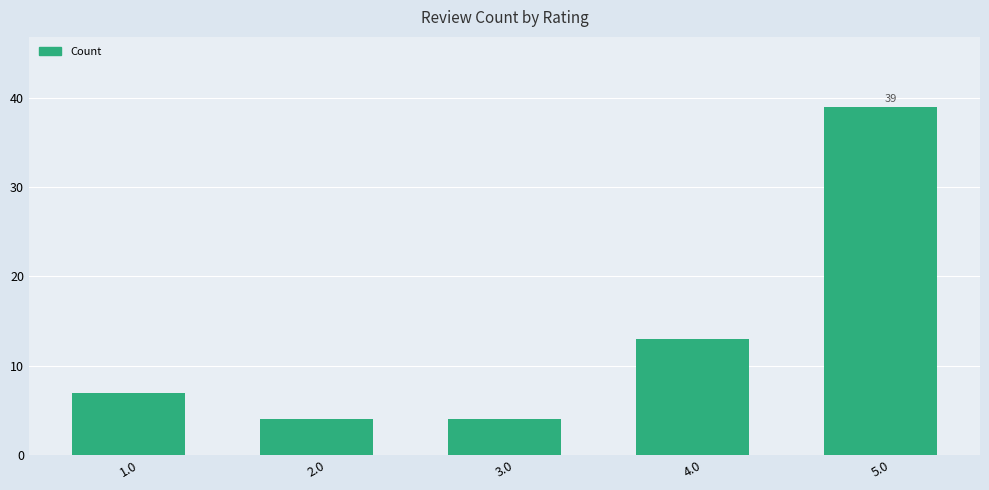

What is the ratio of the value at 3.0 to the value at 1.0?

0.6